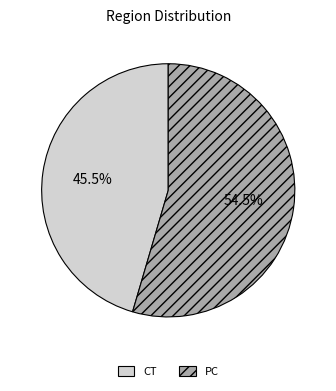

Does CT represent more than half of the total?

No